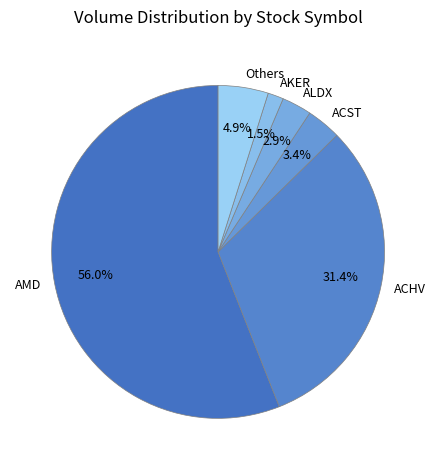

Between Others and AMD, which is larger?

AMD